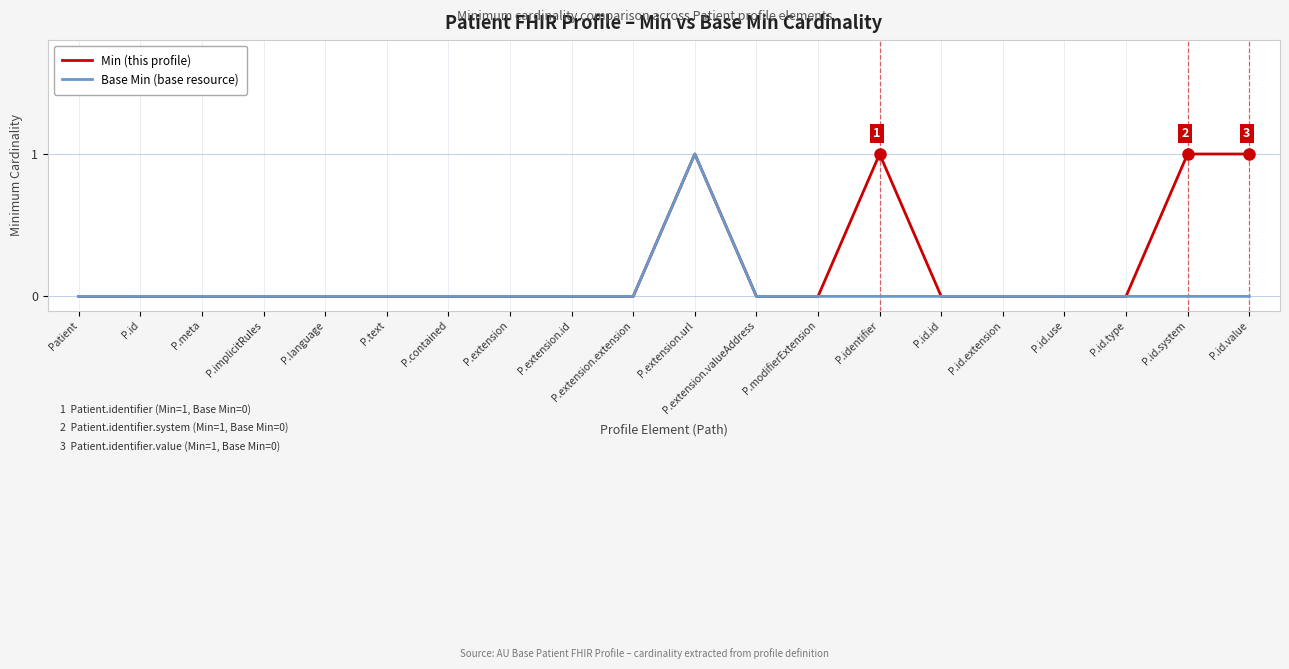

At which category is the sum across all series the highest?

P.extension.url